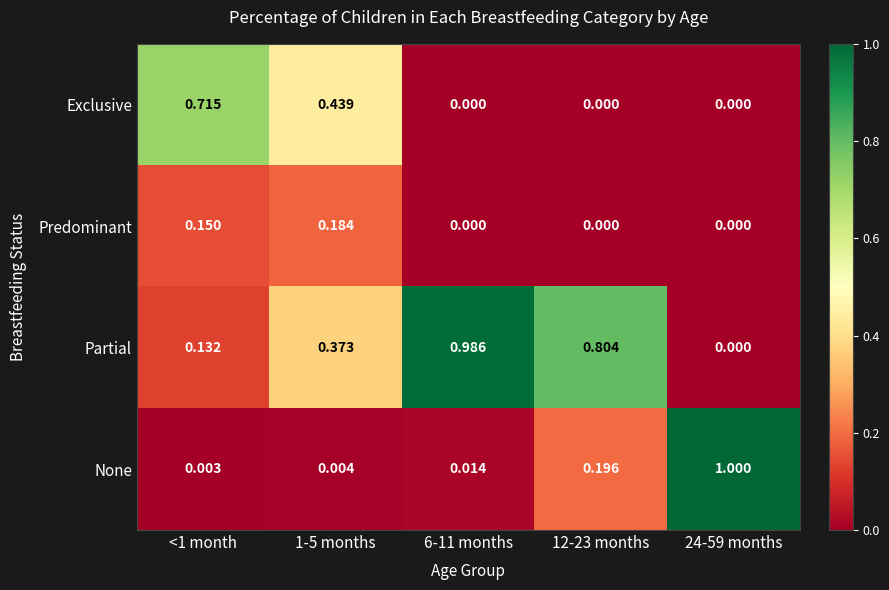

Which series has the largest range (max minus min)?

None